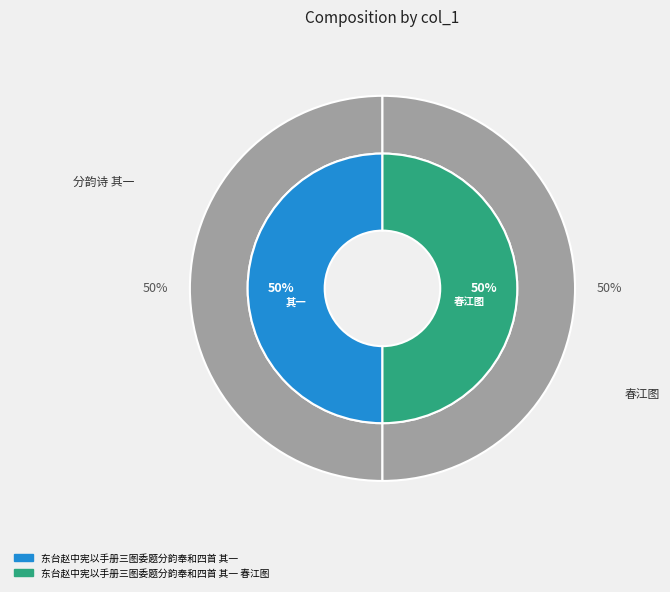

To the nearest percent, what portion does 东台赵中宪以手册三图委题分韵奉和四首 其一 春江图 represent?

50%